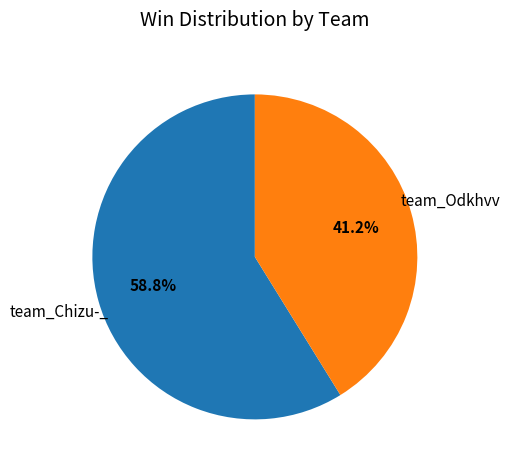

What portion of the pie excludes team_Odkhvv?

58.8%